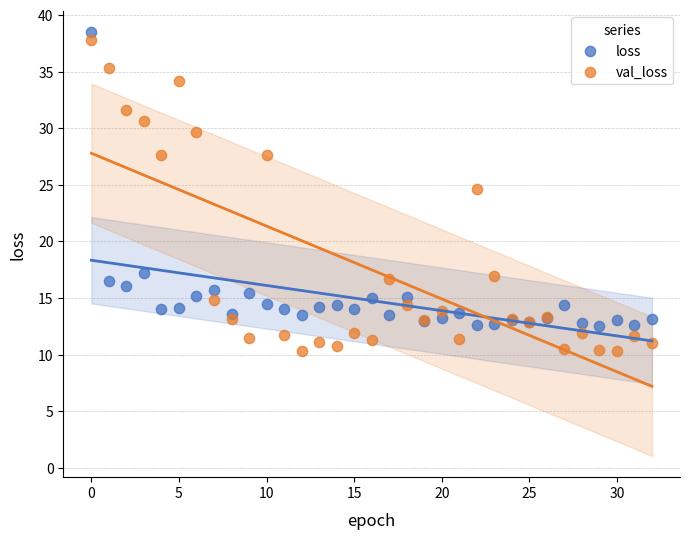

Which series contains the lowest Y value?

val_loss